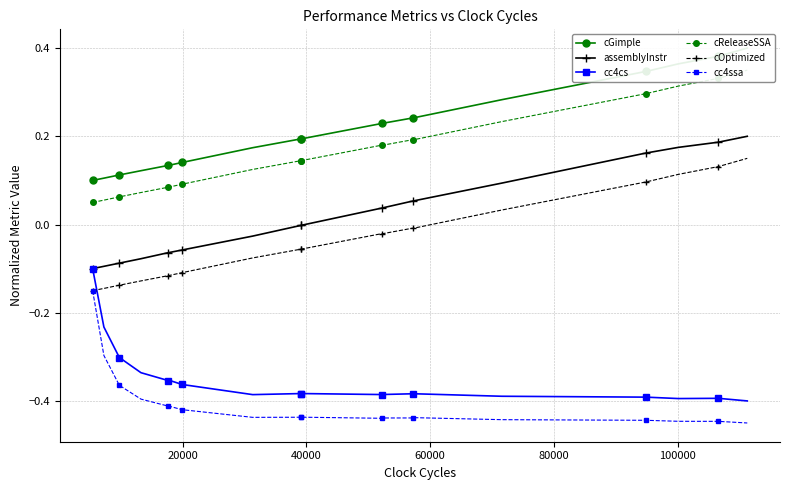

How many times do cc4cs and cOptimized cross each other?

1